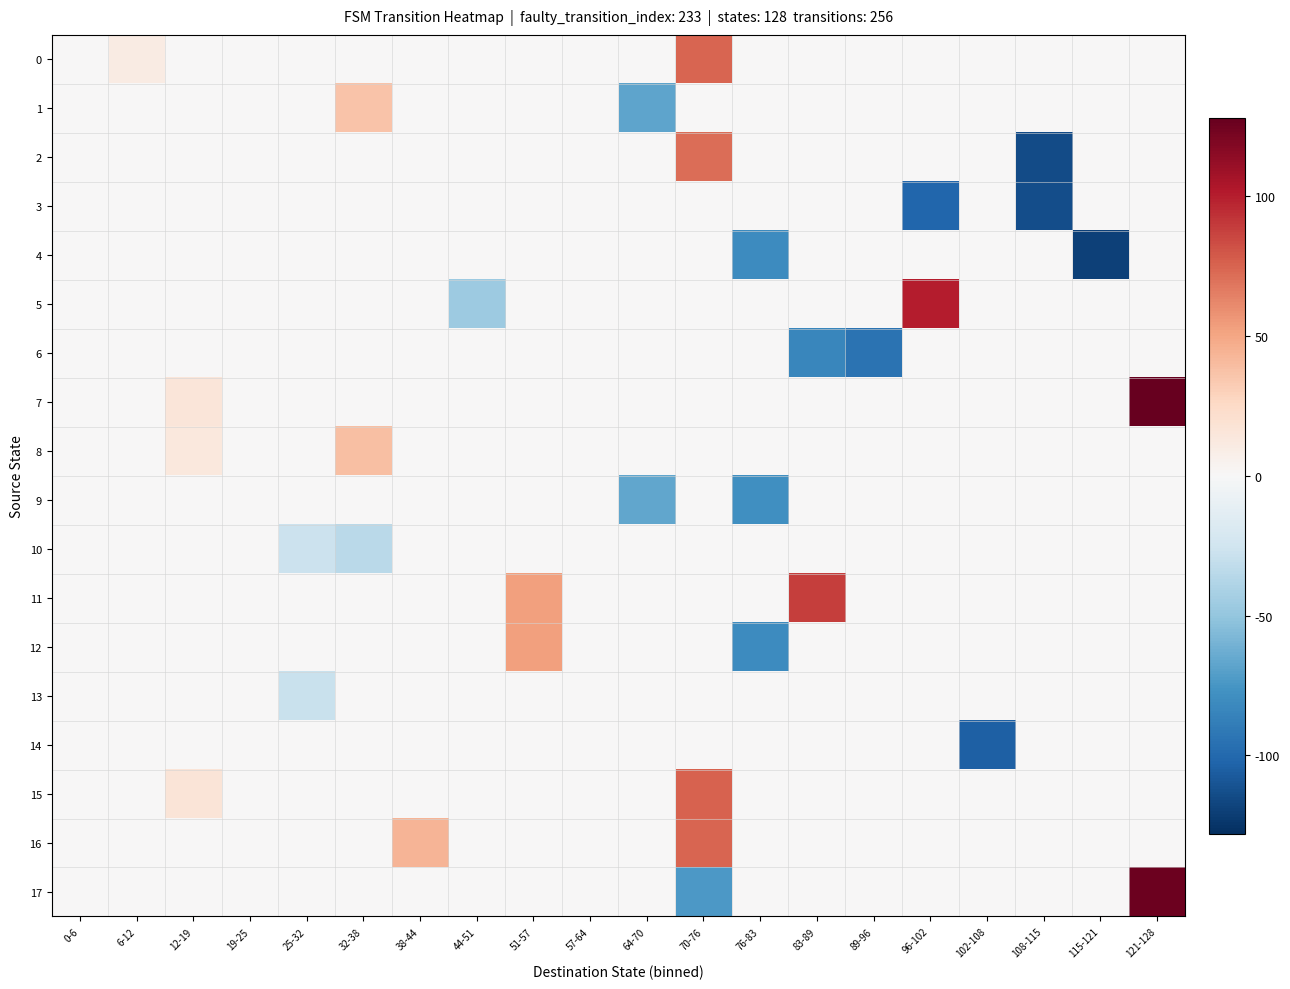

At which category is the sum across all series the highest?

121-128